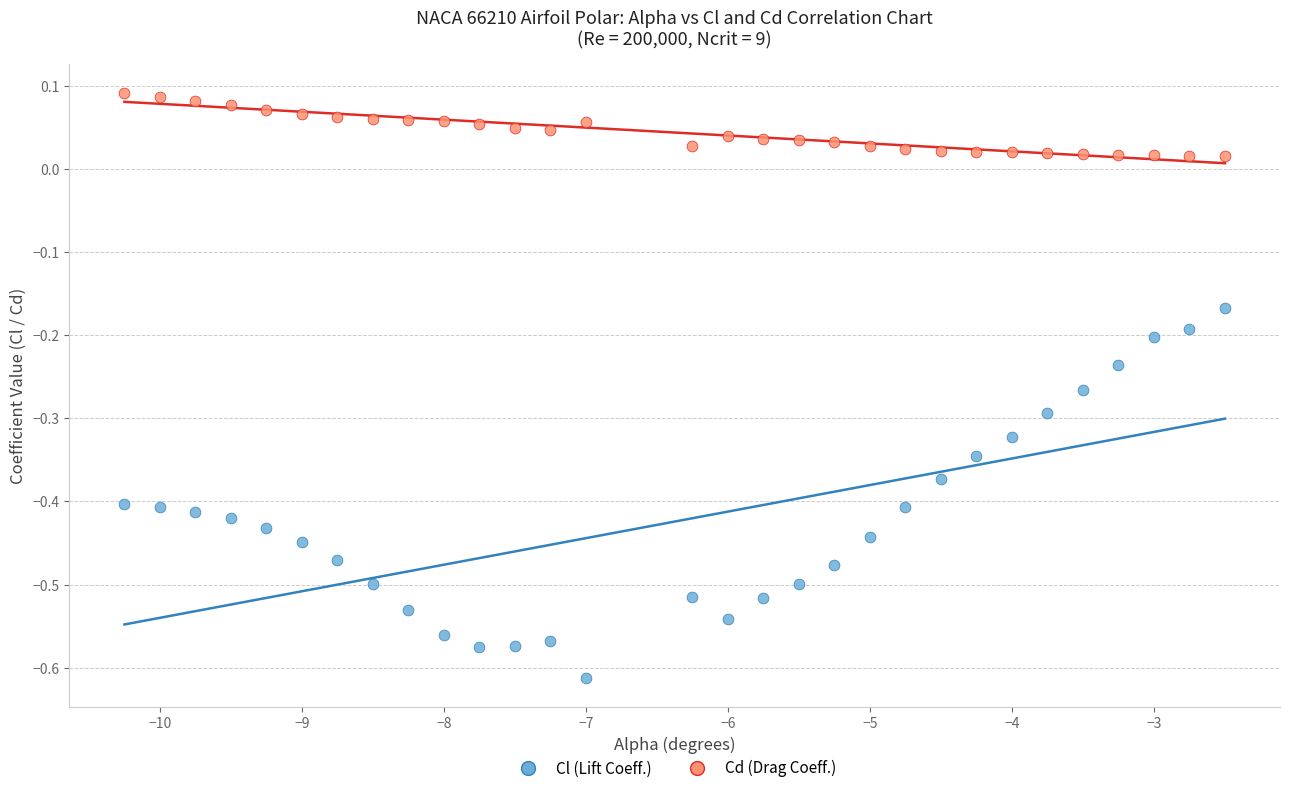

Across all data points, what is the range of Y values (max minus min)?

0.7